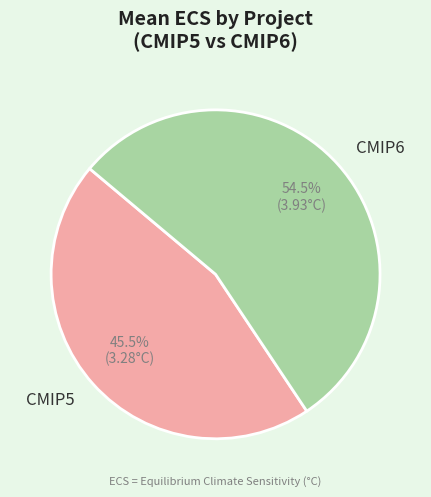

Which slice is the largest?

CMIP6